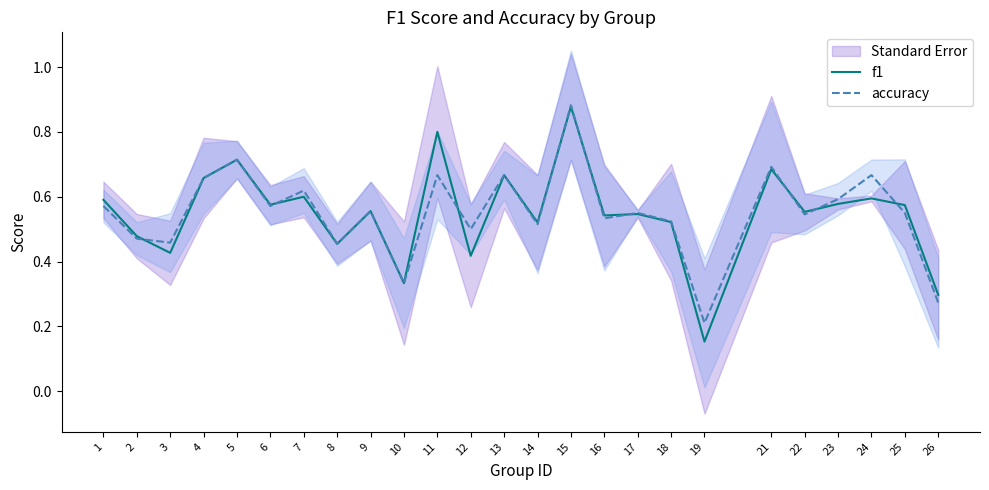

The value of f1 at 9 is 0.6. True or false?

True